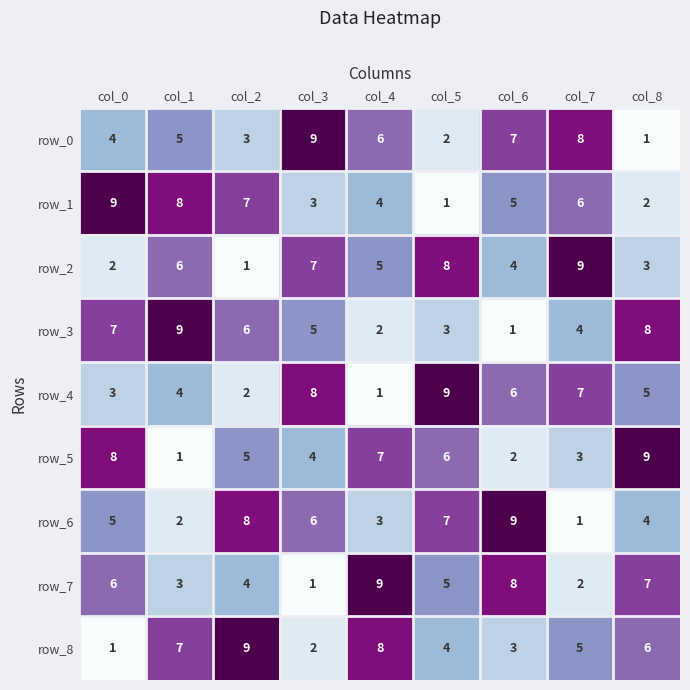

What is the maximum value shown in the chart?

9